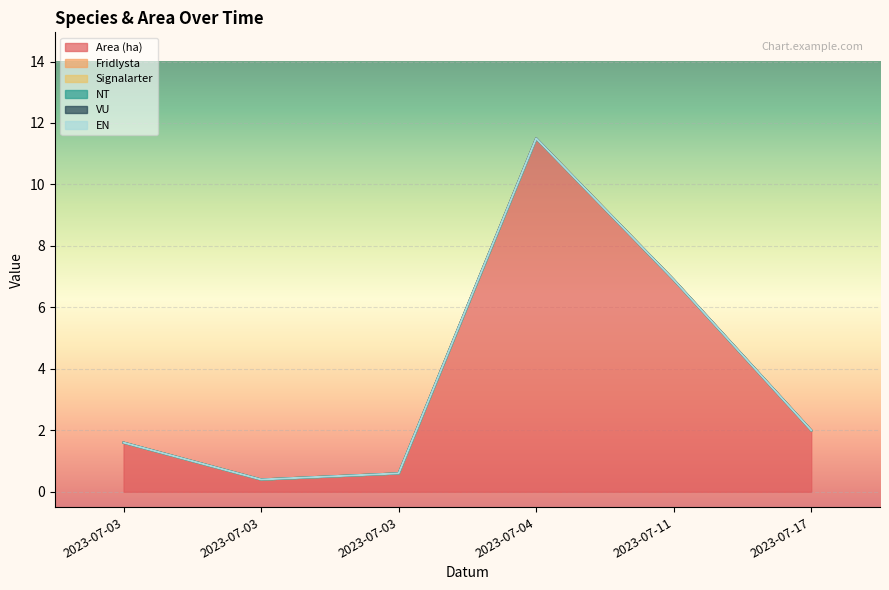

True or false: VU and Signalarter cross at least once.

False